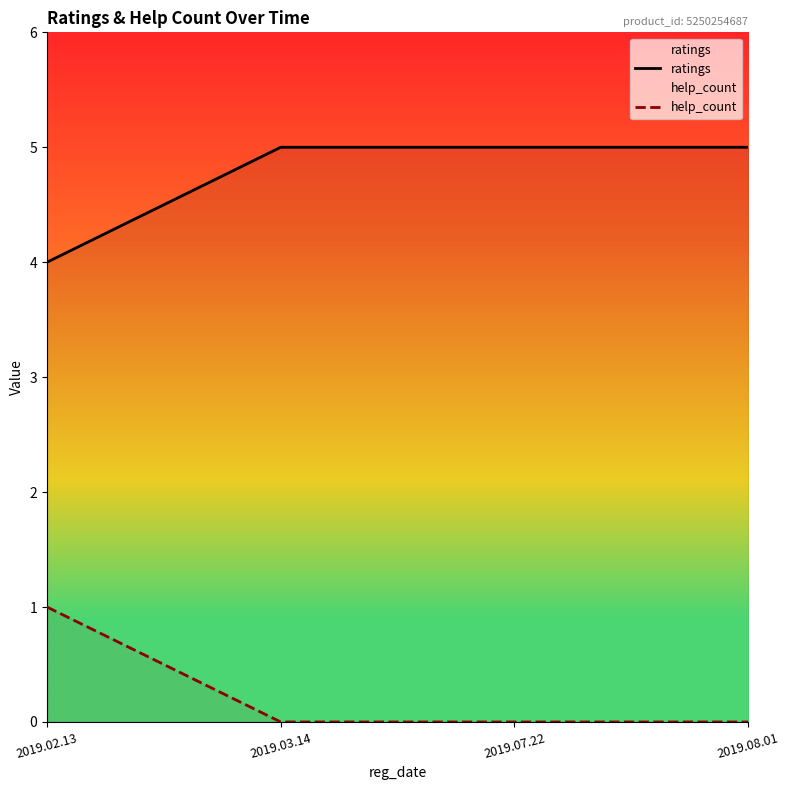

Rank the categories by help_count value from highest to lowest.

2019.02.13, 2019.03.14, 2019.07.22, 2019.08.01